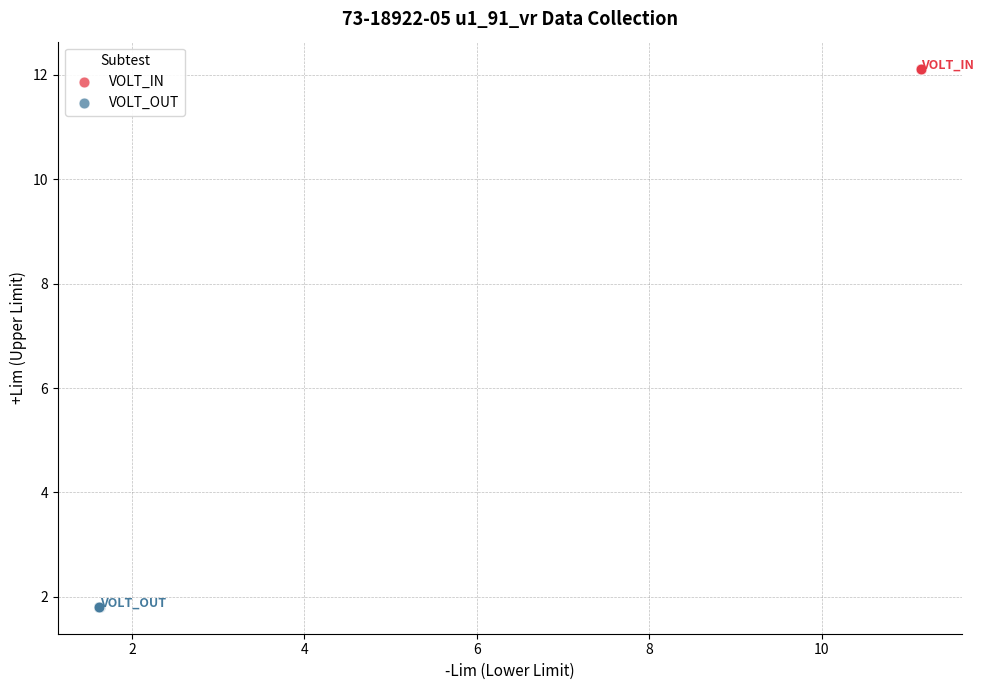

Which series reaches the maximum Y coordinate?

VOLT_IN